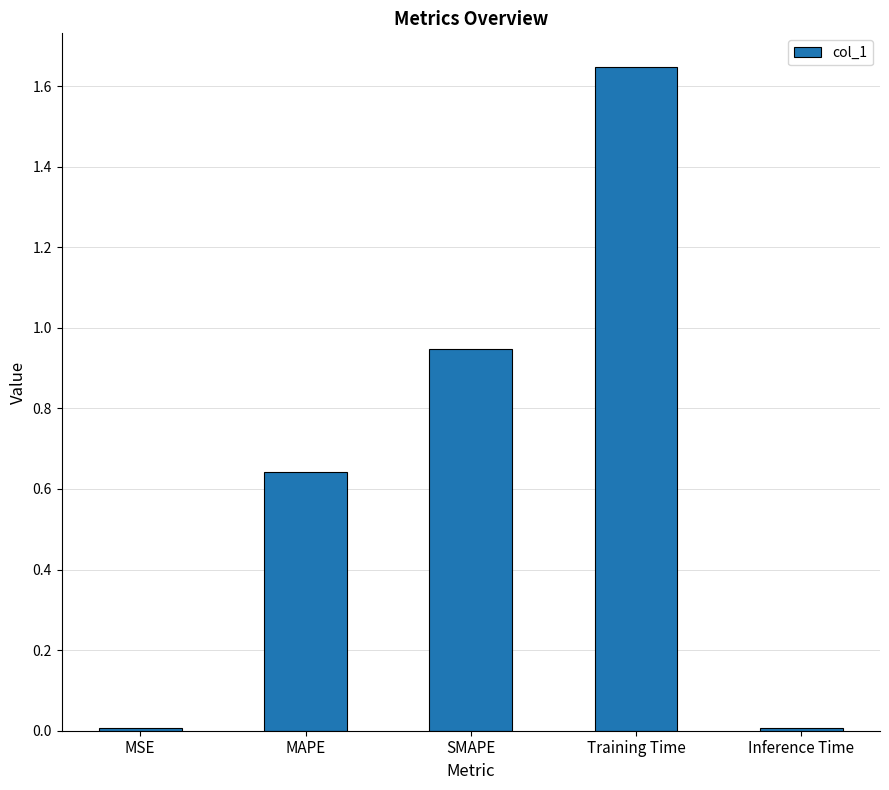

What is the label of the 1st bar from the left?

MSE